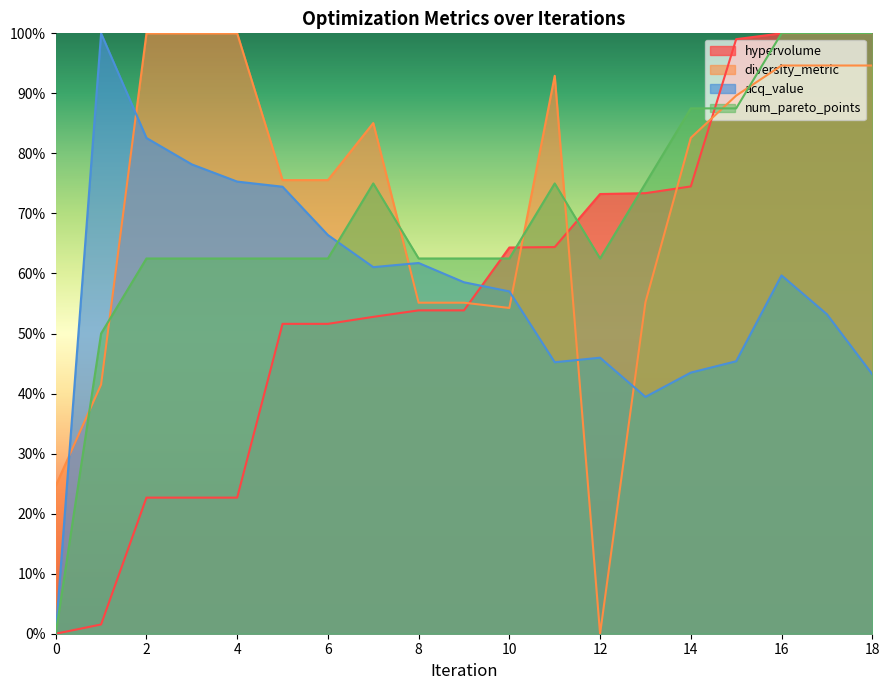

What is the maximum value for num_pareto_points?

1.0